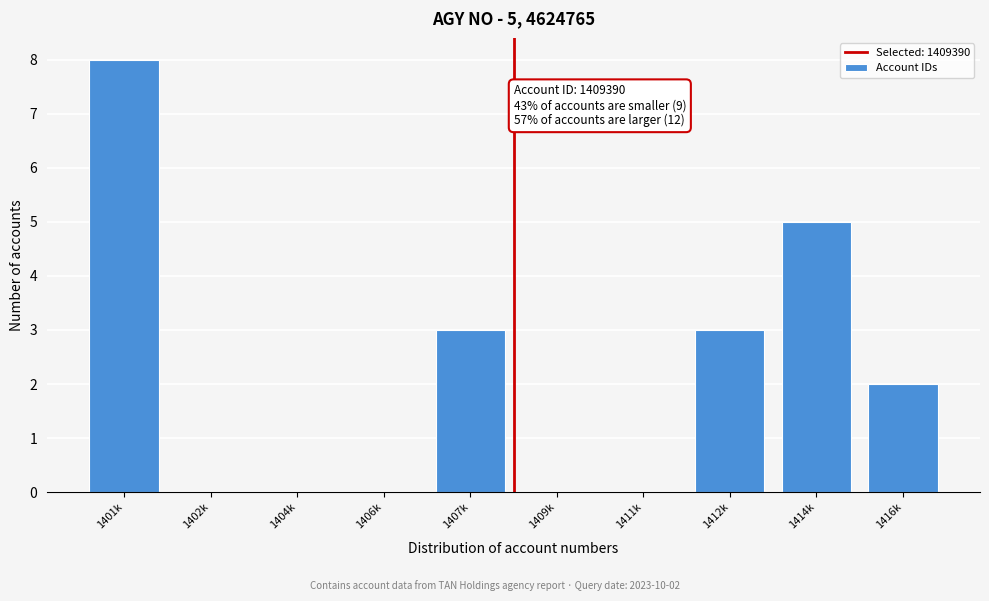

Reading right to left, list all the values displayed in this chart.

1416k=2	1414k=5	1412k=3	1411k=0	1409k=0	1407k=3	1406k=0	1404k=0	1402k=0	1401k=8